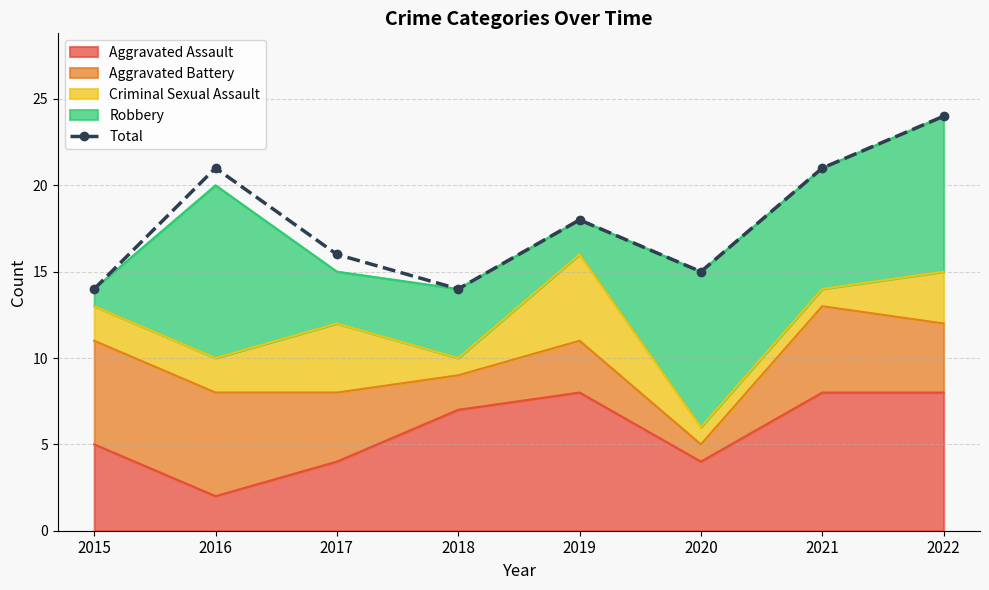

List the labels in order of value, largest first.

2022, 2016, 2021, 2019, 2017, 2020, 2015, 2018